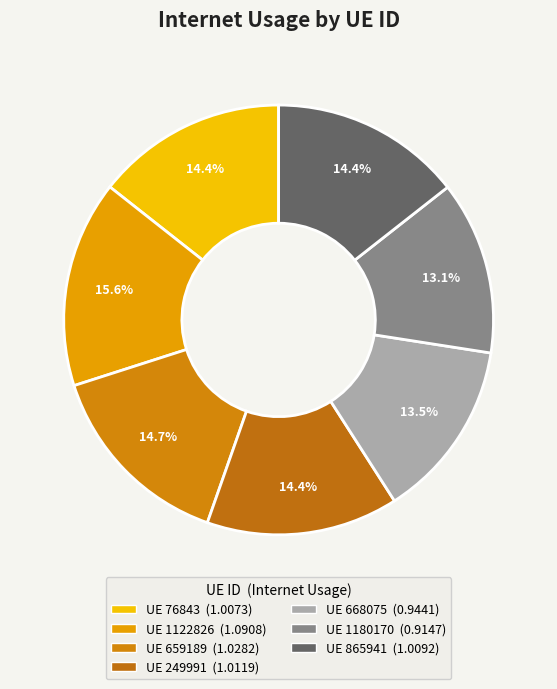

Count the number of slices in the pie.

7